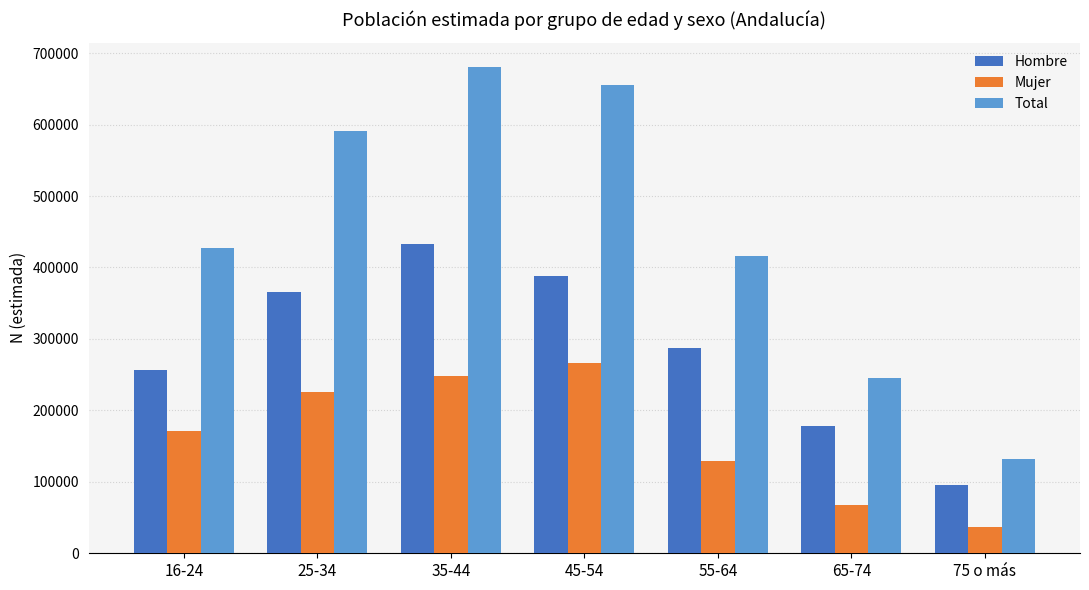

What is the label of the 4th bar from the right?

45-54